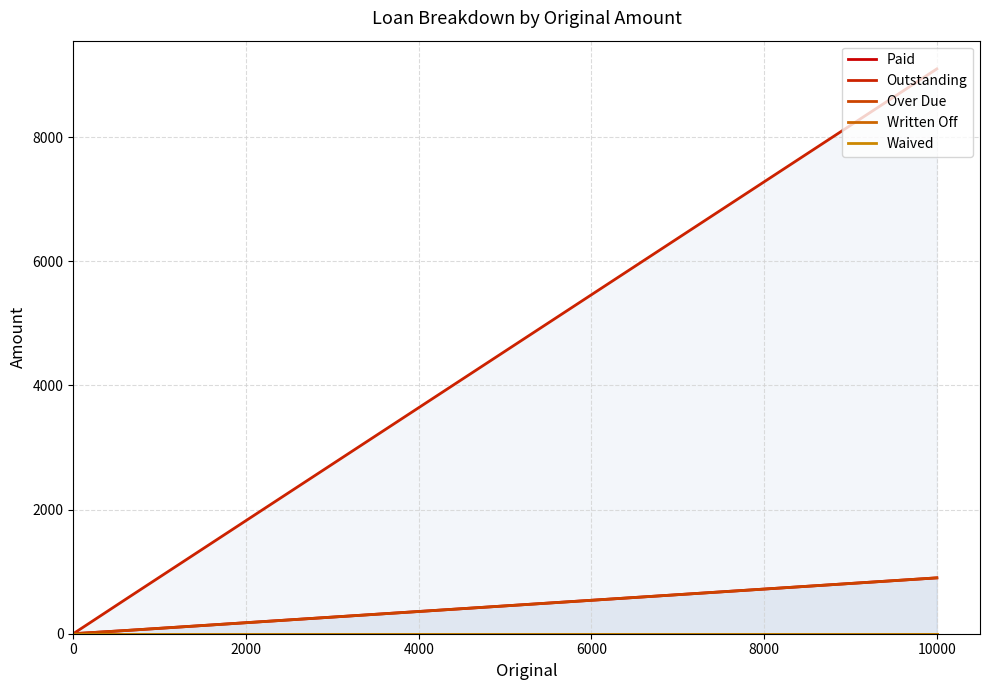

Which series has the largest total across all categories?

Outstanding